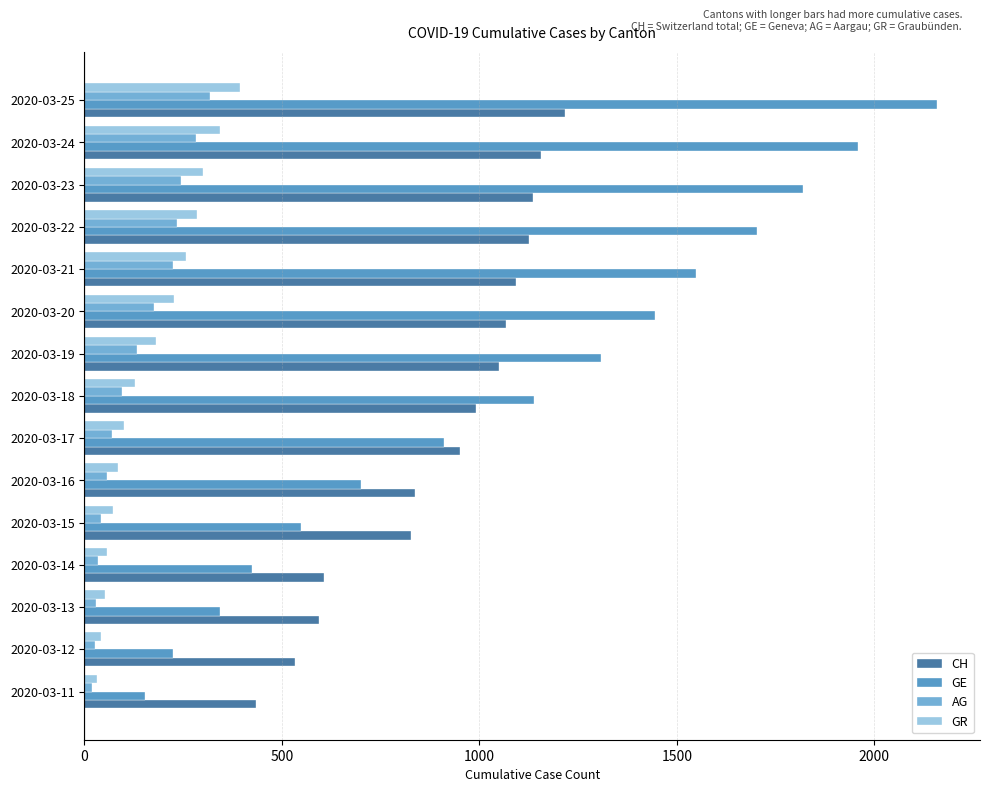

Where is GE nearest to the value 1156?

2020-03-18